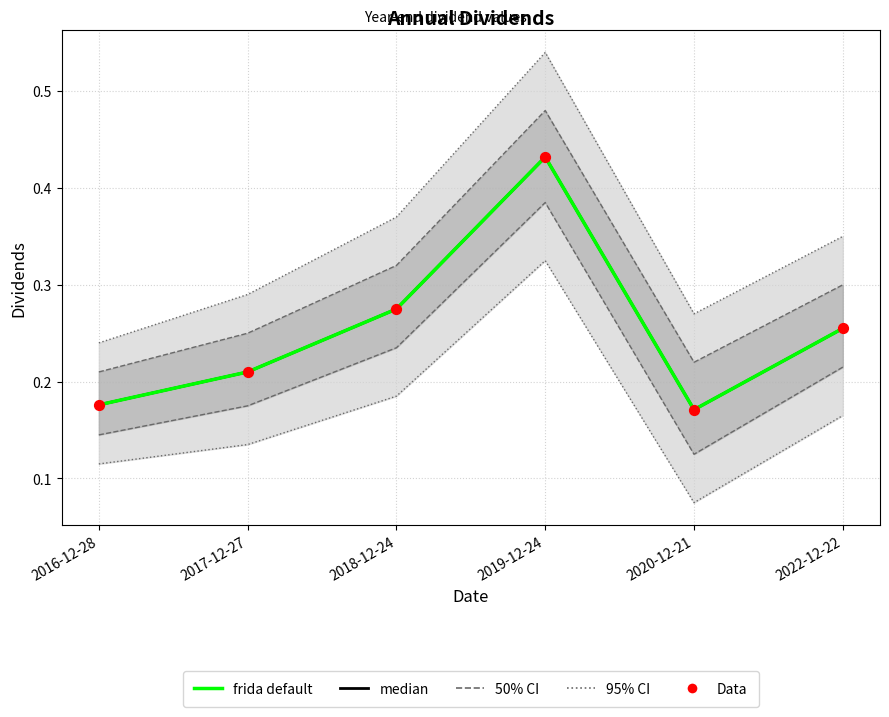

At which category is the sum across all series the highest?

2019-12-24